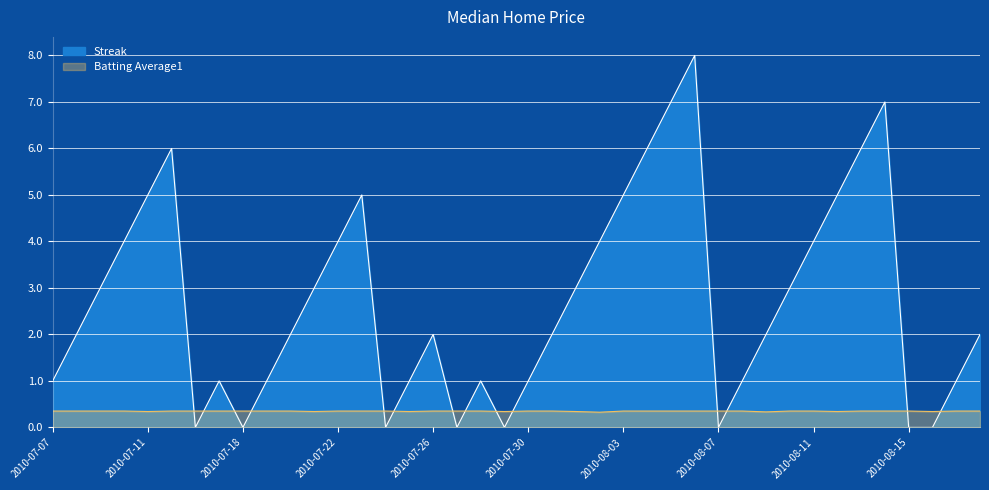

What is the value of the Streak point at the 21st from the left?

1.0